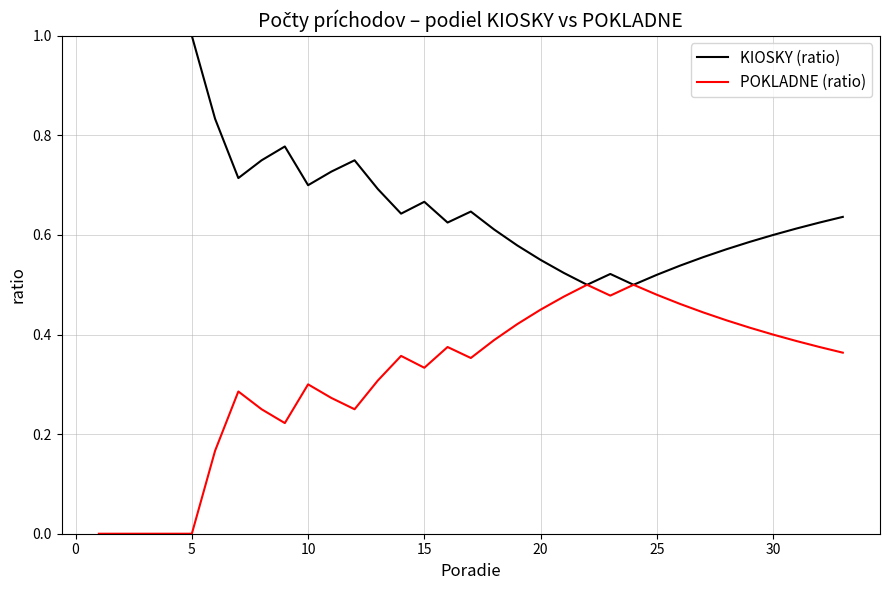

Rank the series by their average value, from lowest to highest.

POKLADNE (ratio), KIOSKY (ratio)